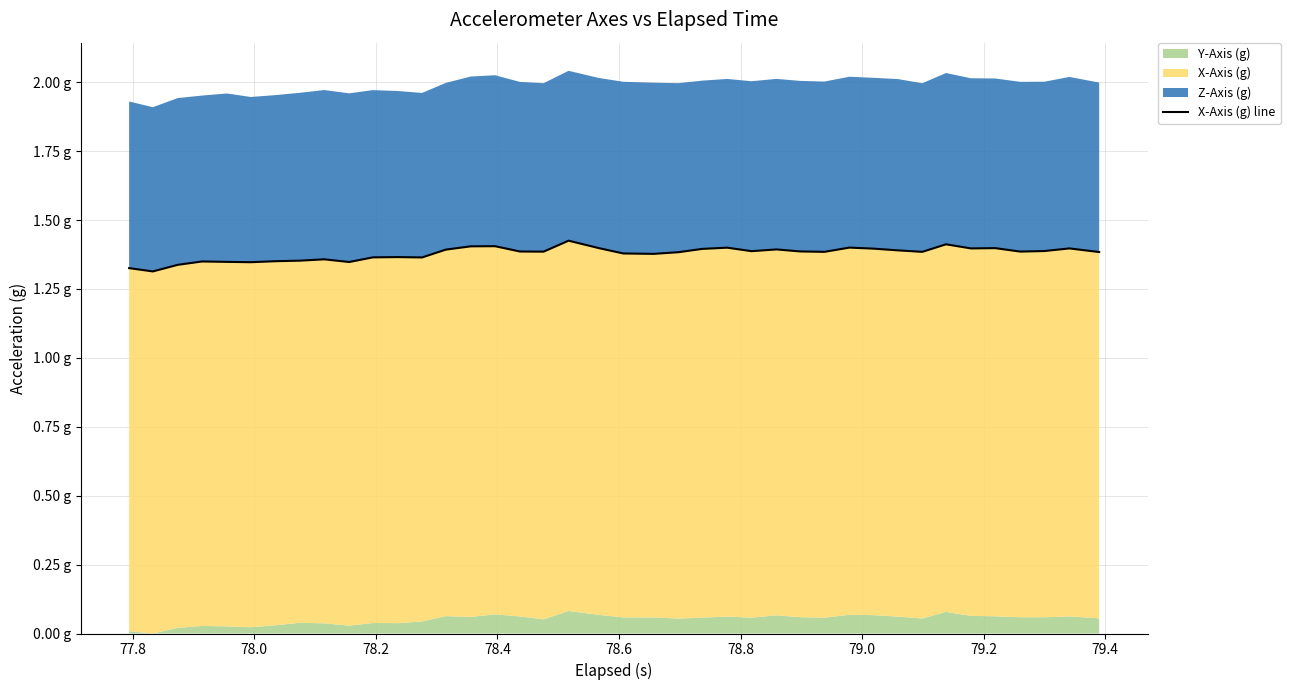

Where is the data nearest to the value 1?

77.8